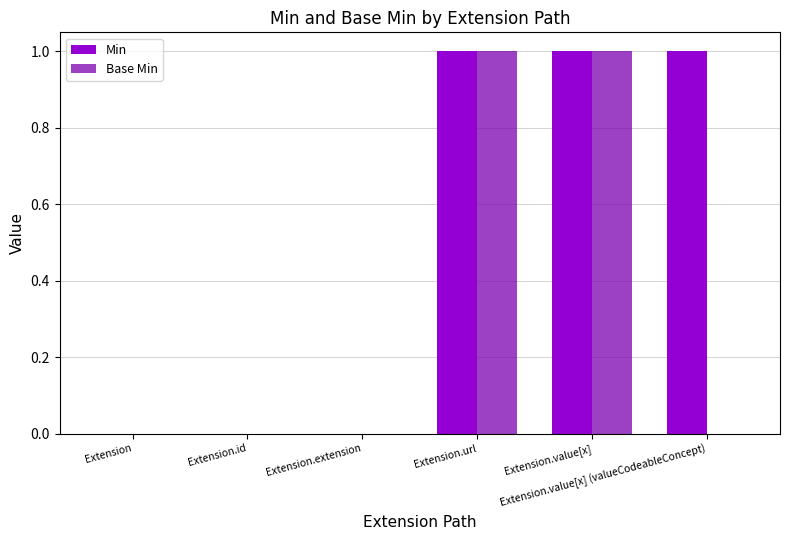

What is the sum of all Min values?

3